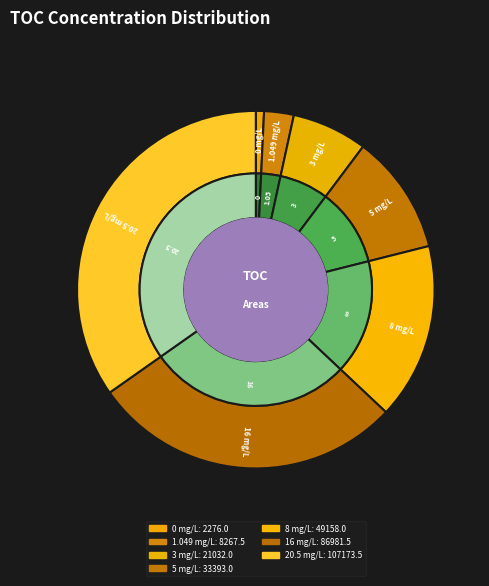

What percentage is the 0 mg/L slice, to the nearest percent?

1%